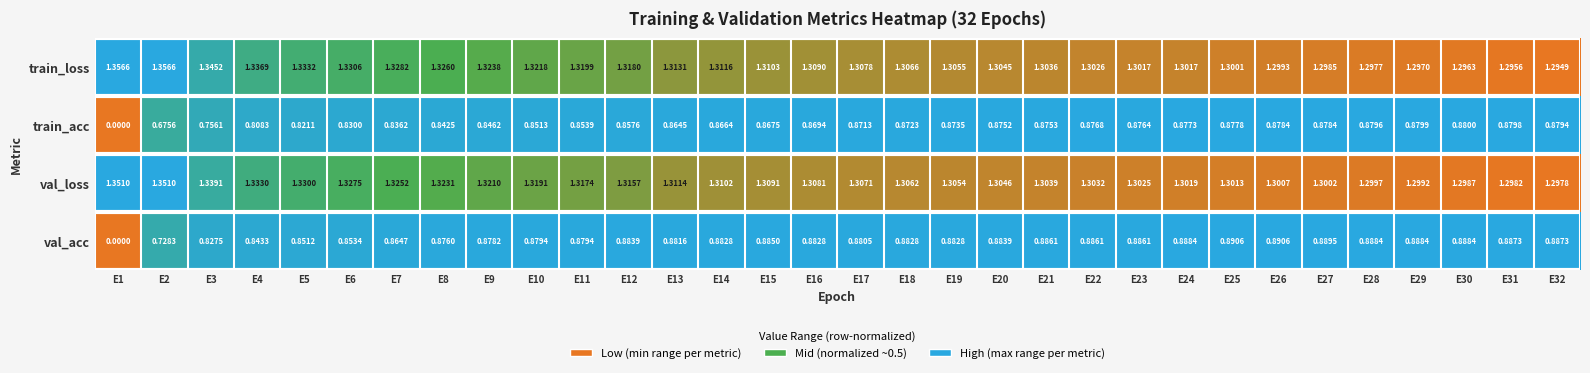

At how many categories does at least one series exceed 0?

32